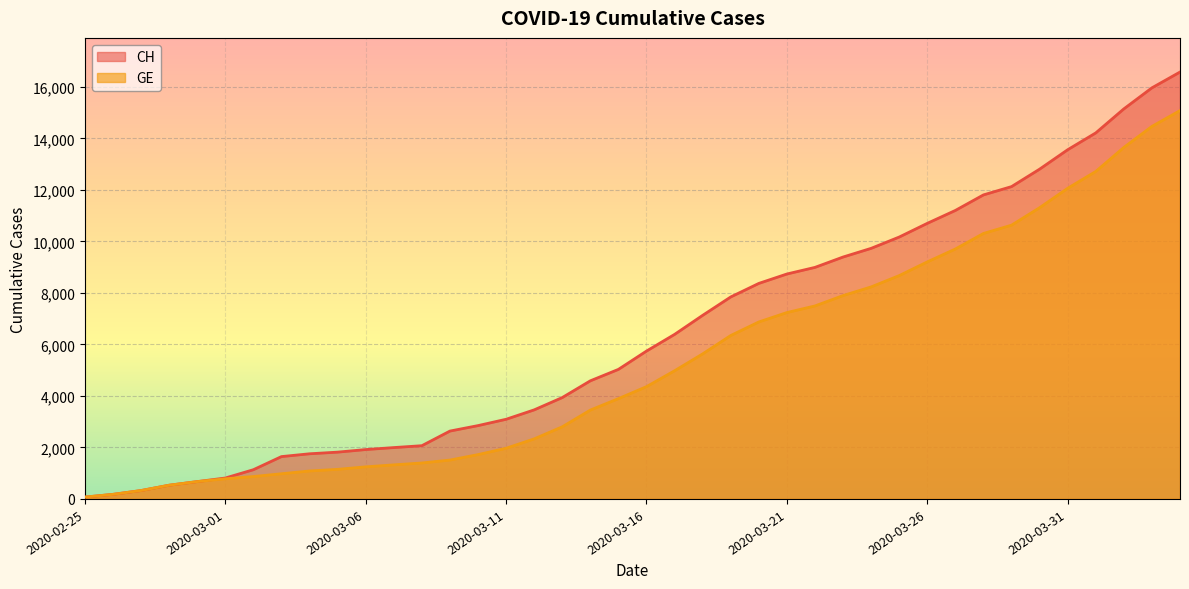

How many categories are shown in the chart?

40